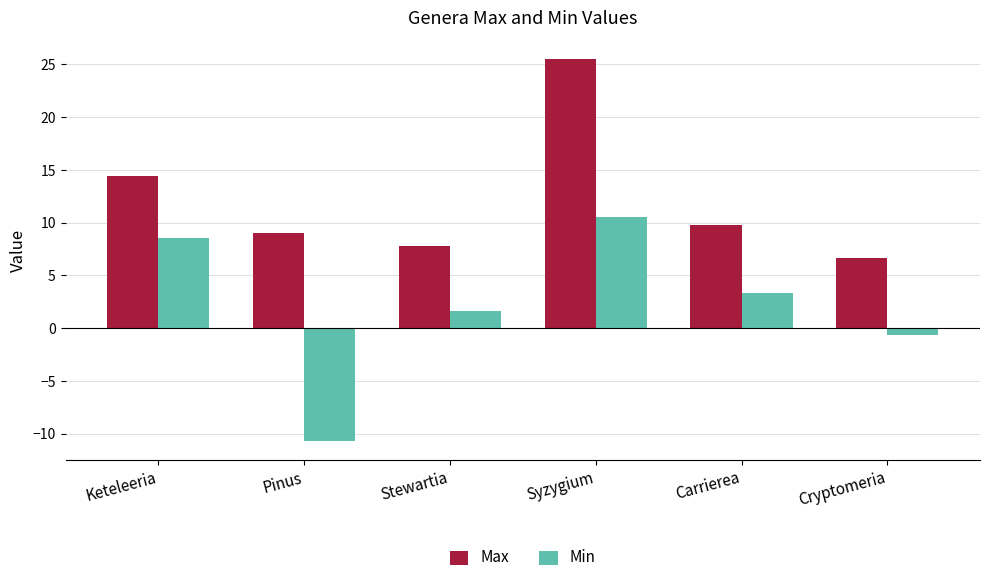

At which category is the sum across all series the highest?

Syzygium